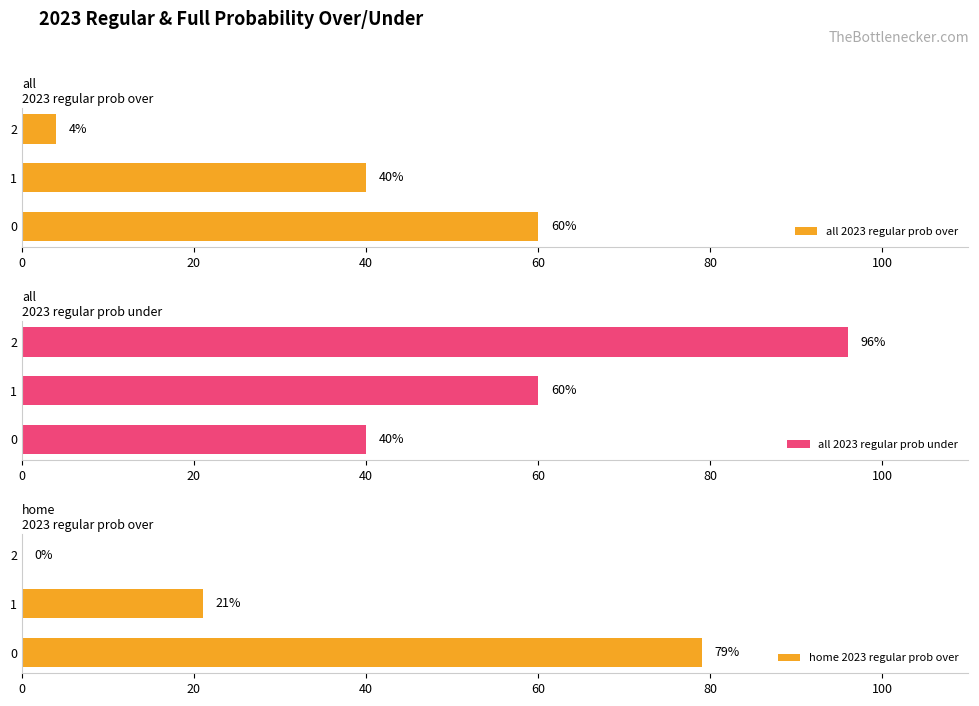

What are all the series names shown in the legend?

all 2023 regular prob over, all 2023 regular prob under, home 2023 regular prob over